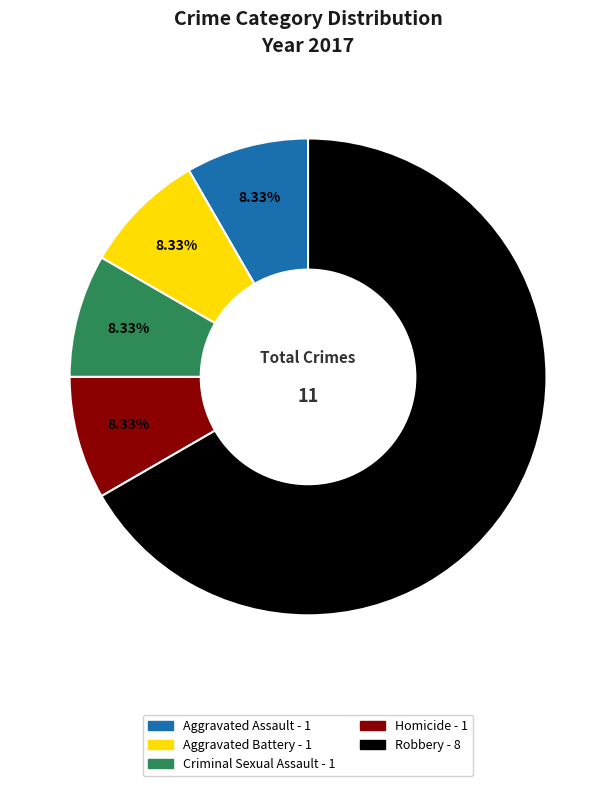

Count the number of slices in the pie.

5